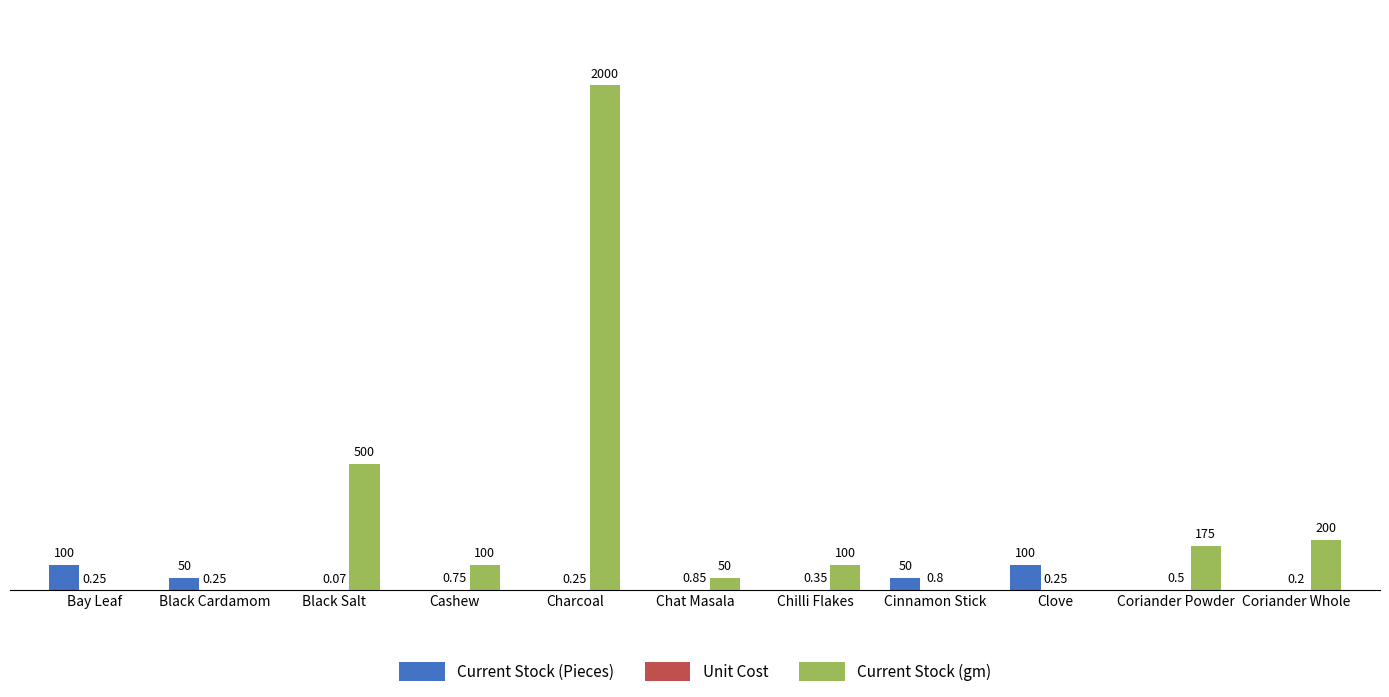

Where does the Current Stock (gm) series first go above 100?

Black Salt